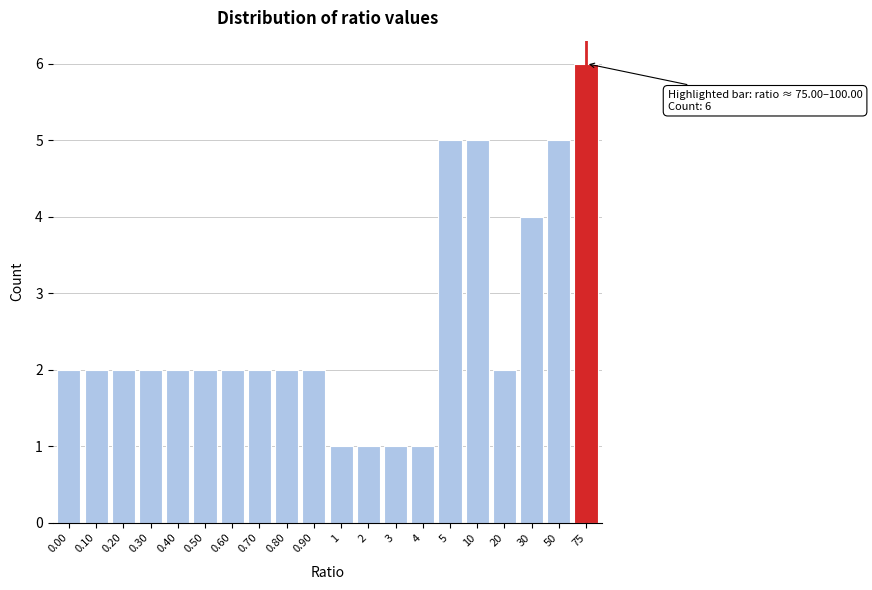

Reading right to left, extract all data points from this chart.

6	5	4	2	5	5	1	1	1	1	2	2	2	2	2	2	2	2	2	2